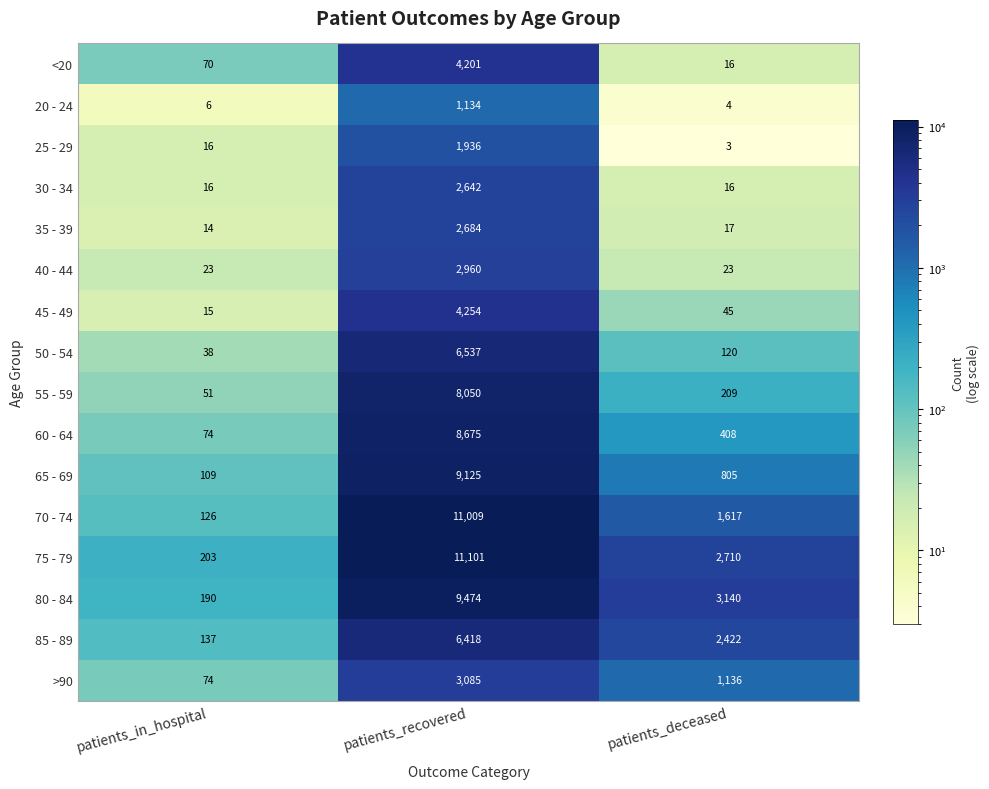

Count the number of categories in the chart.

3